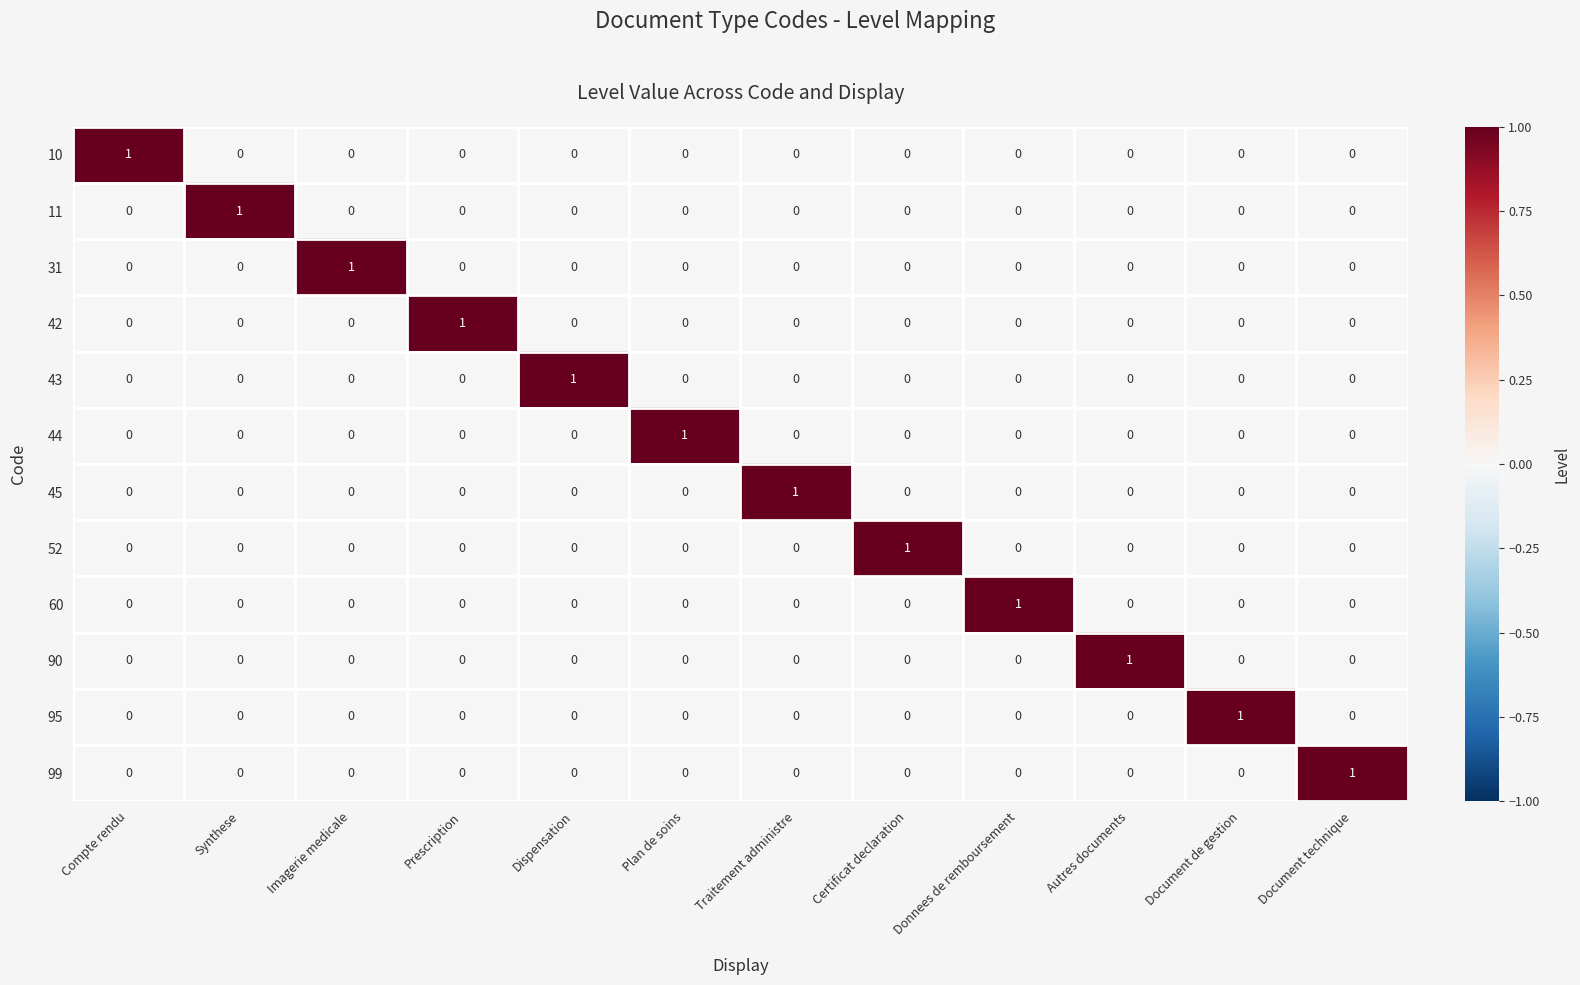

Which category has the highest value in the 42 series?

Prescription